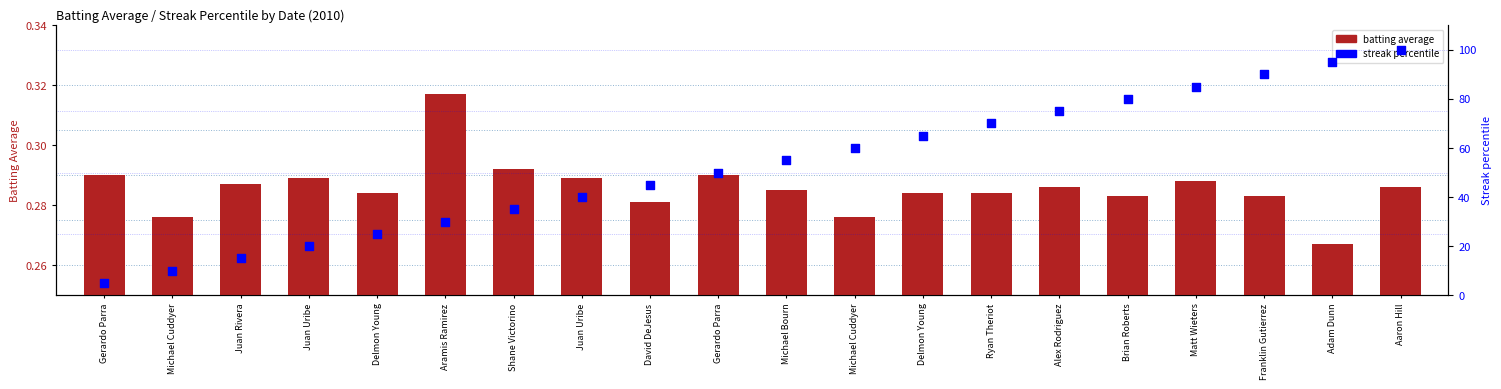

What are all the series names shown in the legend?

batting average, streak percentile